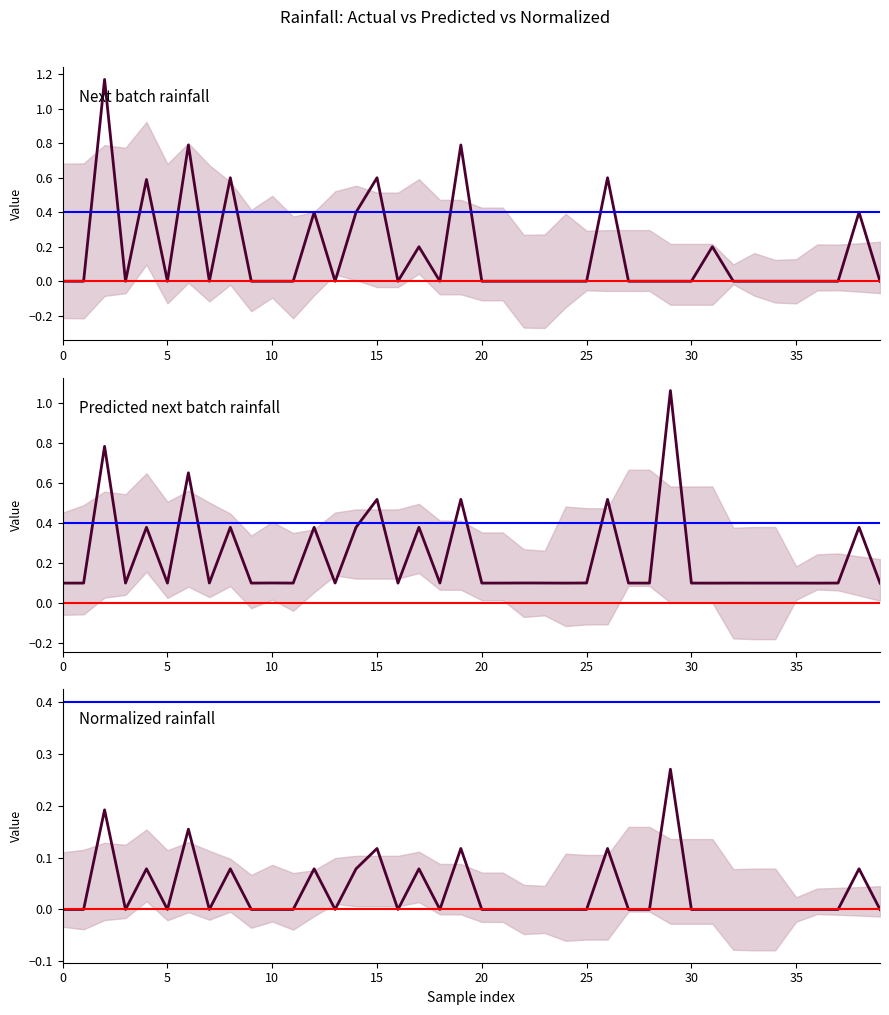

Count the number of categories in the chart.

40